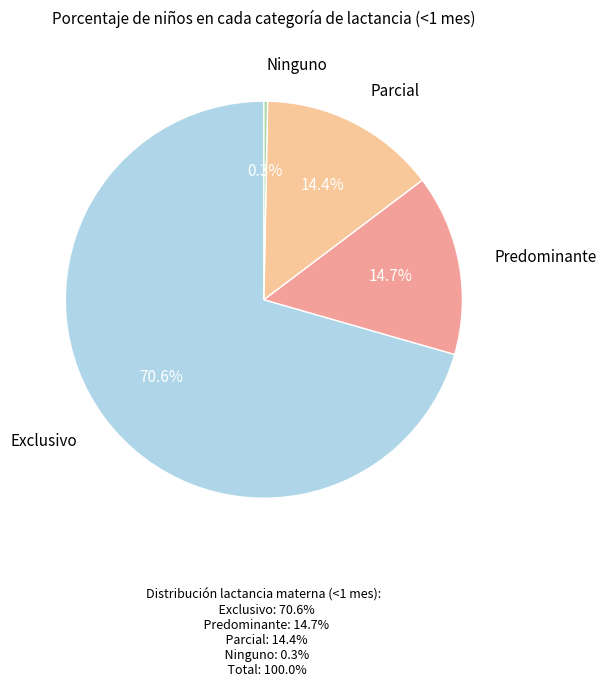

Is there any slice that represents more than half of the pie?

Yes